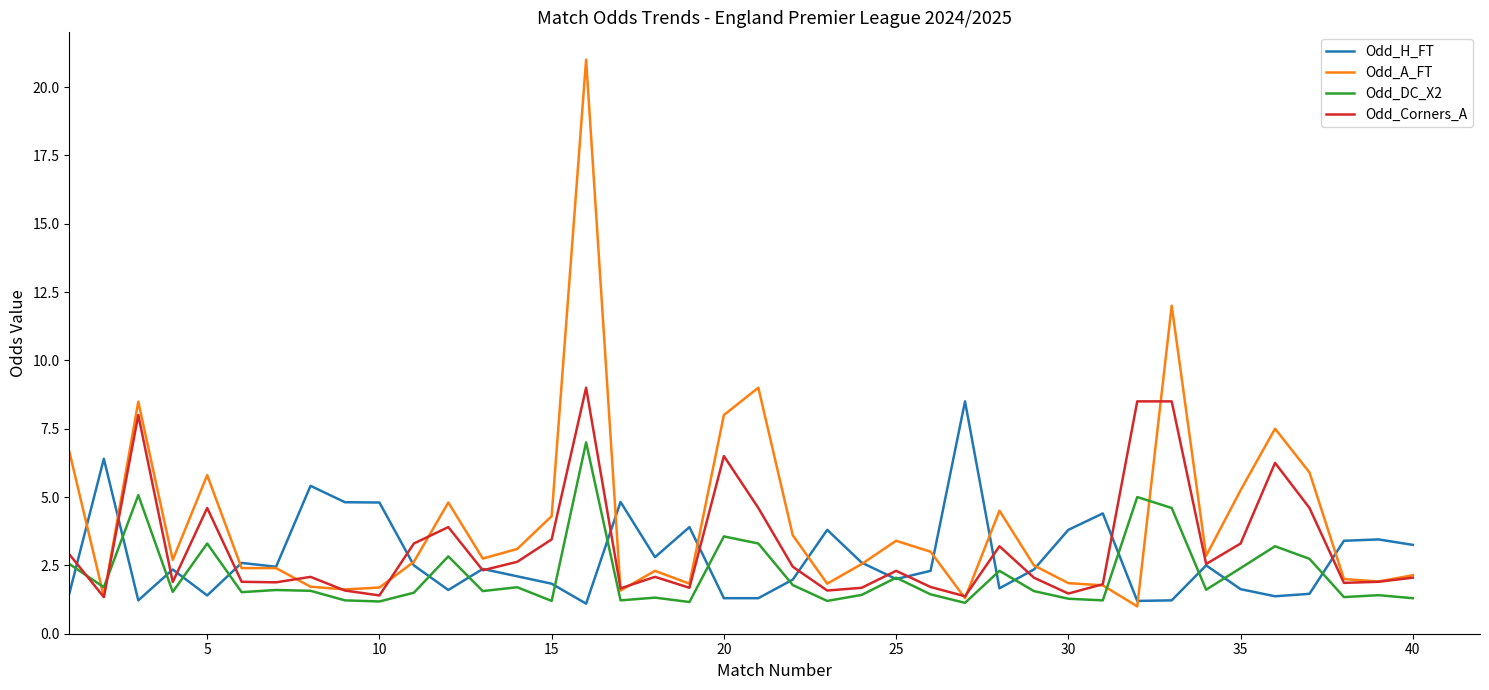

Which series has the largest range (max minus min)?

Odd_A_FT